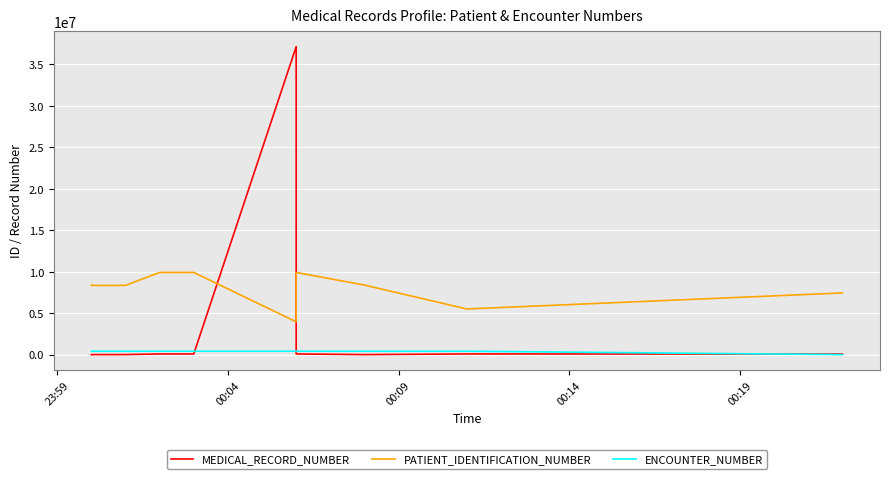

Is the value of PATIENT_IDENTIFICATION_NUMBER at 9 greater than the value of ENCOUNTER_NUMBER at 10?

Yes